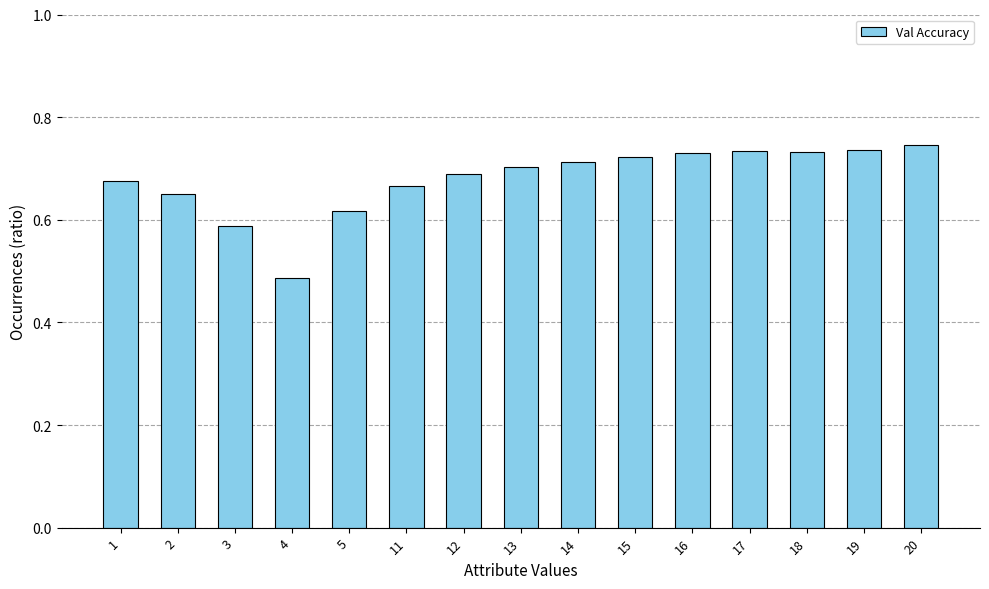

Between 11 and 1, which is larger?

1